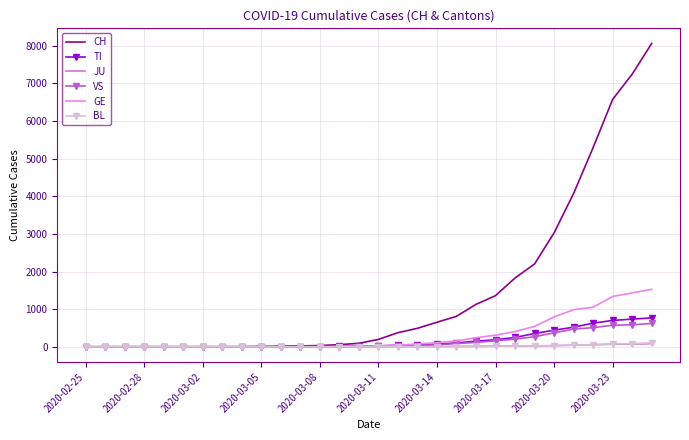

How many lines are shown in the chart?

6